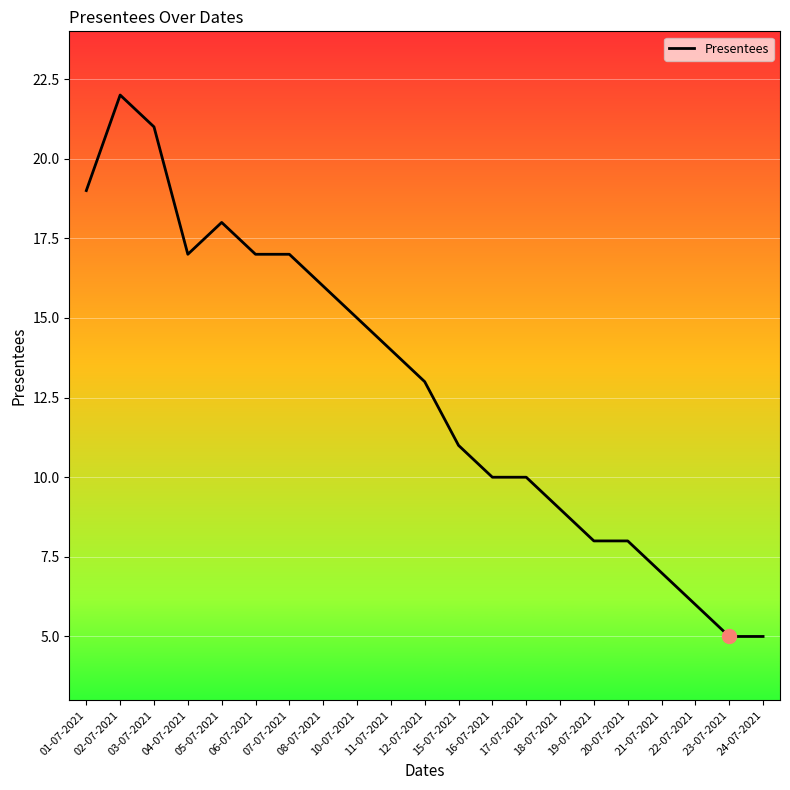

The value at 17-07-2021 is 10. True or false?

True